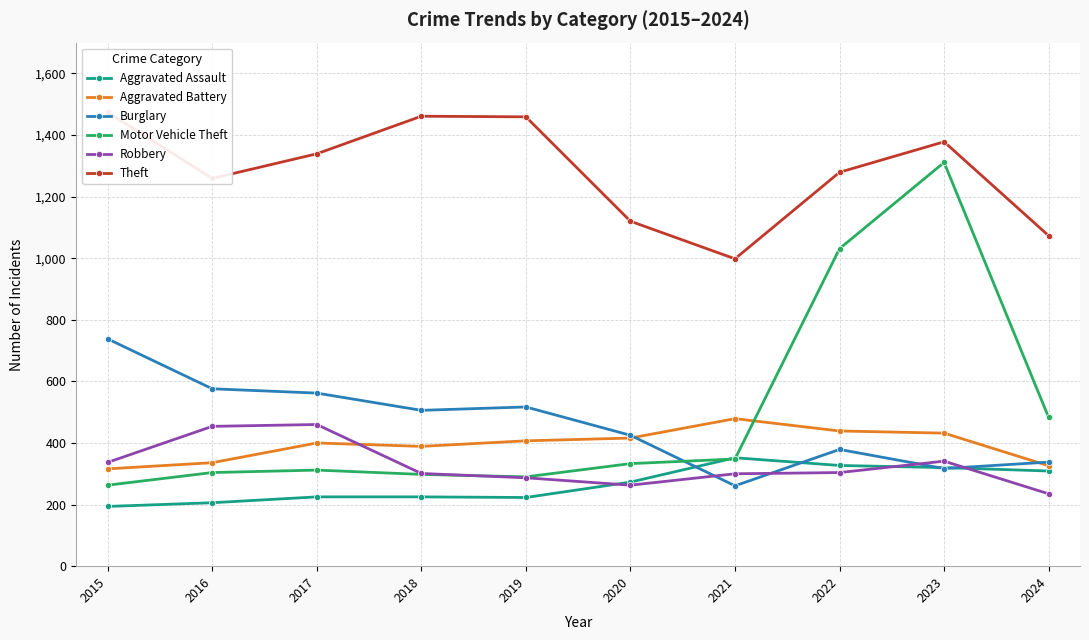

True or false: Robbery has a value of 263 at 2020.

True